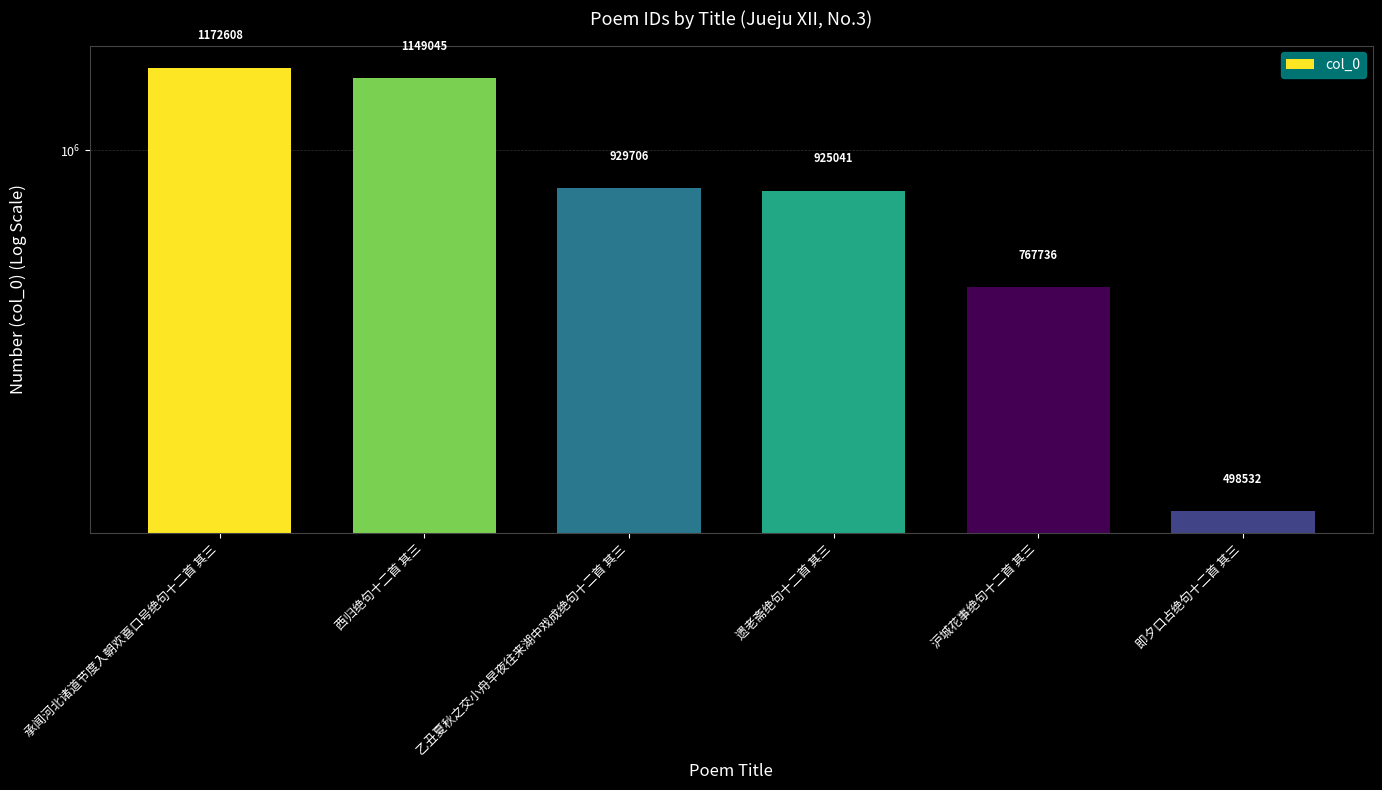

What is the value of the 3rd bar from the left?

929706